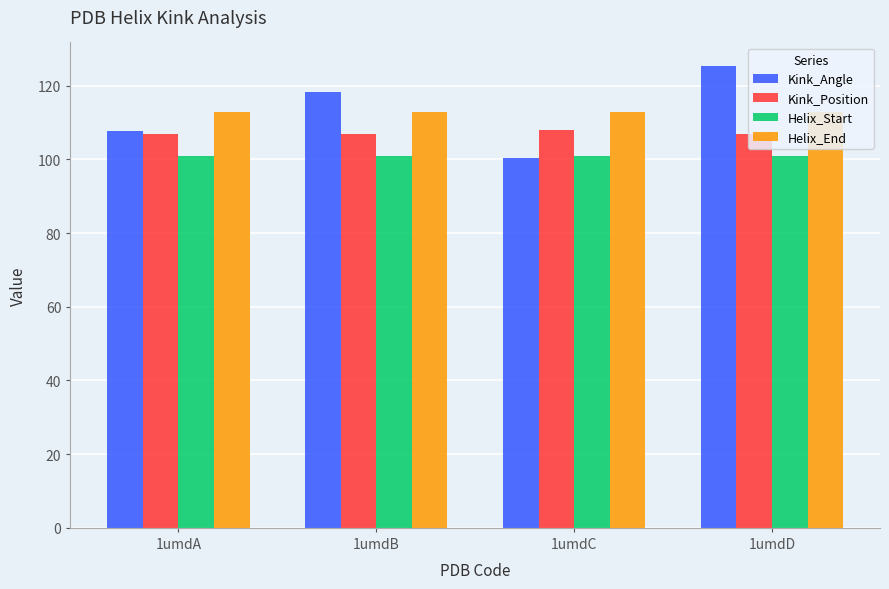

What is the difference between the highest and lowest values at 1umdA?

12.0